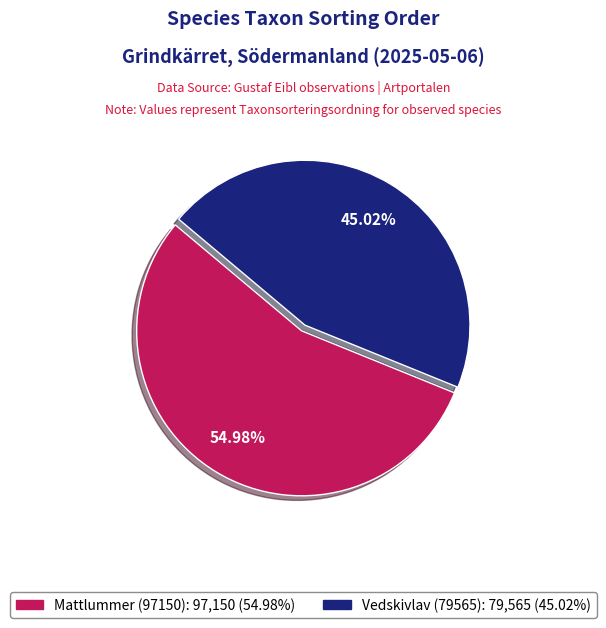

The Vedskivlav (79565) slice represents 45% of the pie. True or false?

True